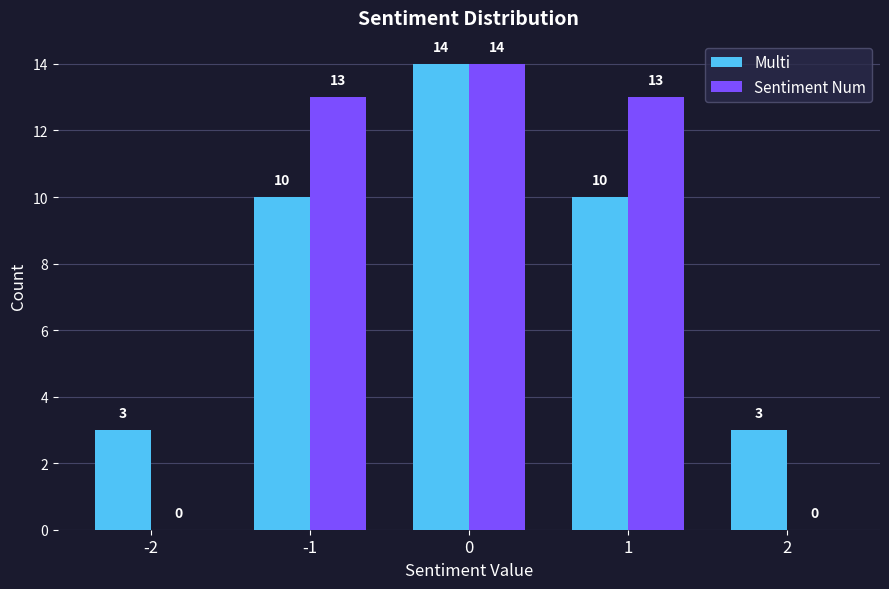

Which series changed the most between -2 and 0?

Sentiment Num